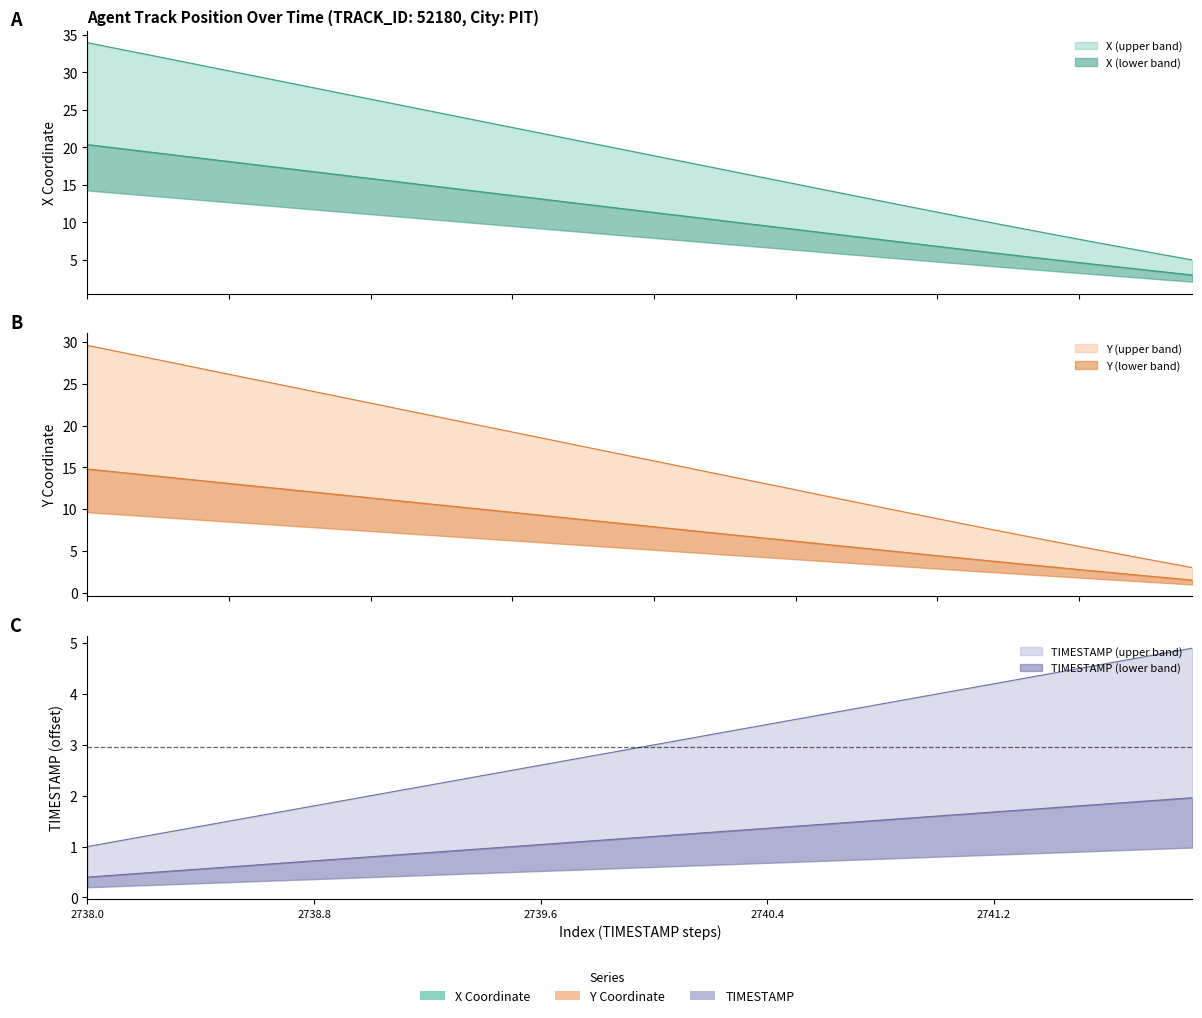

What is the total value across all series at 2740.3?

27.0